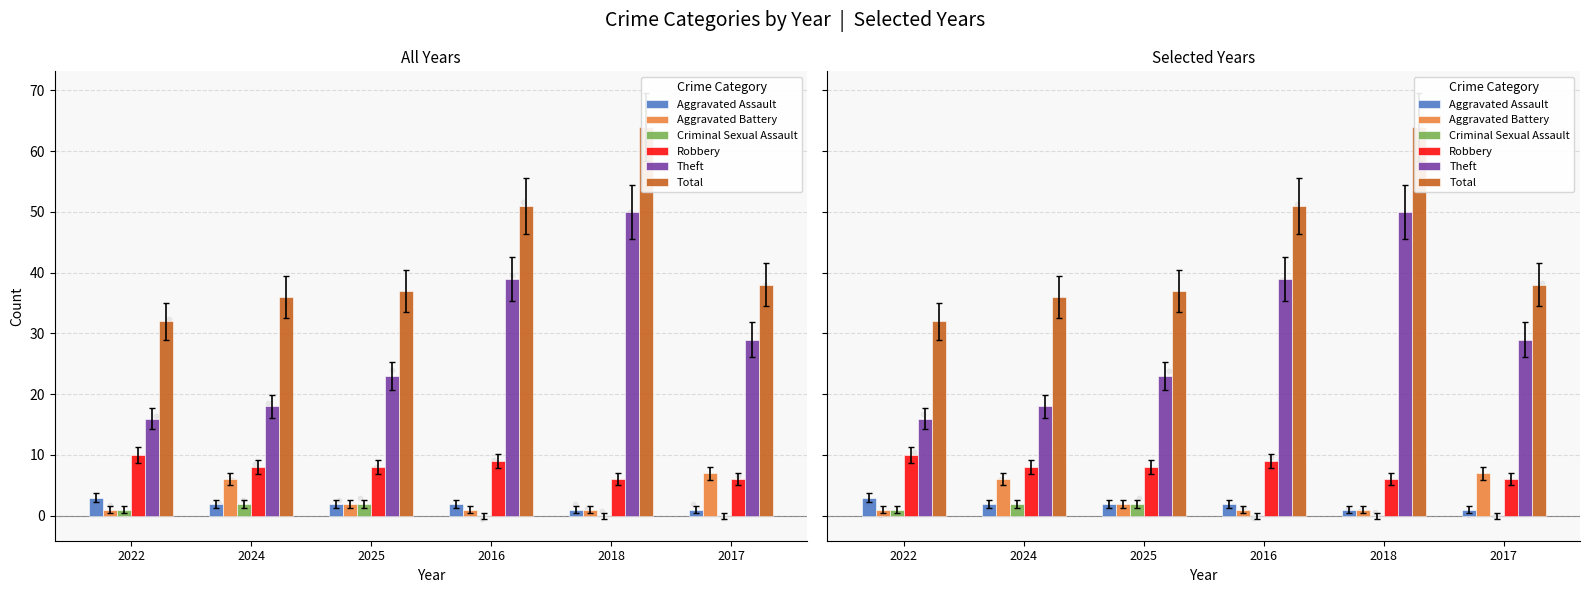

What are all the series names shown in the legend?

Aggravated Assault, Aggravated Battery, Criminal Sexual Assault, Robbery, Theft, Total